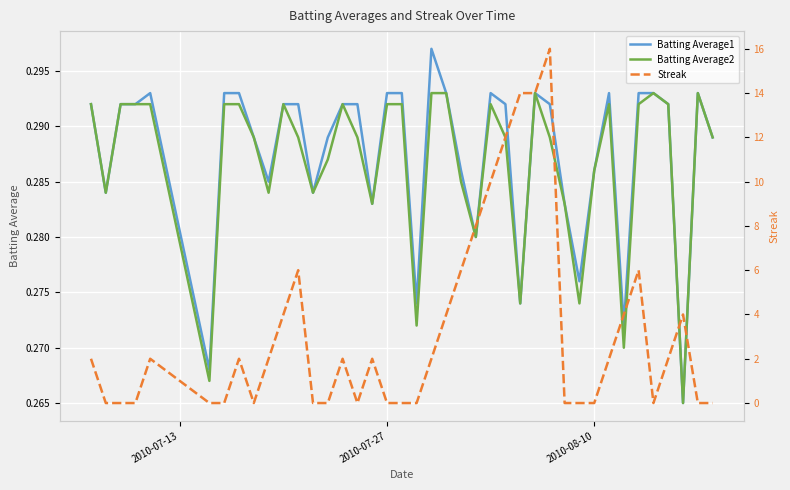

What is the maximum value for Batting Average1?

0.3